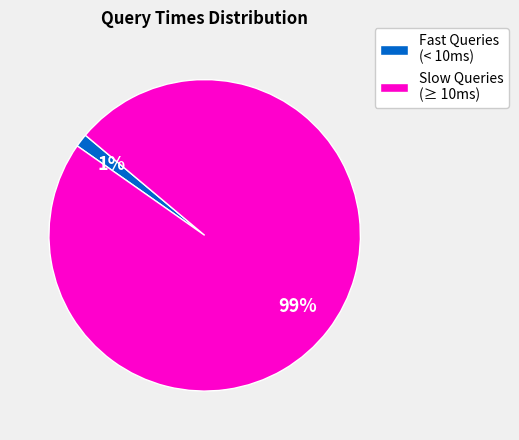

Which slice is the largest?

Slow Queries (≥ 10ms)